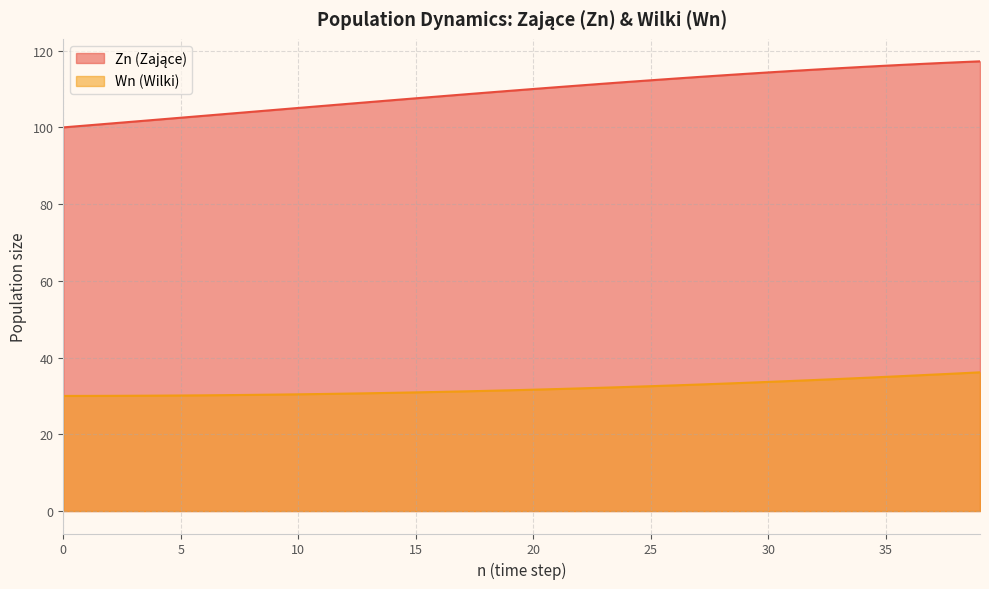

List the series in order of their overall mean, lowest first.

Wn, Zn